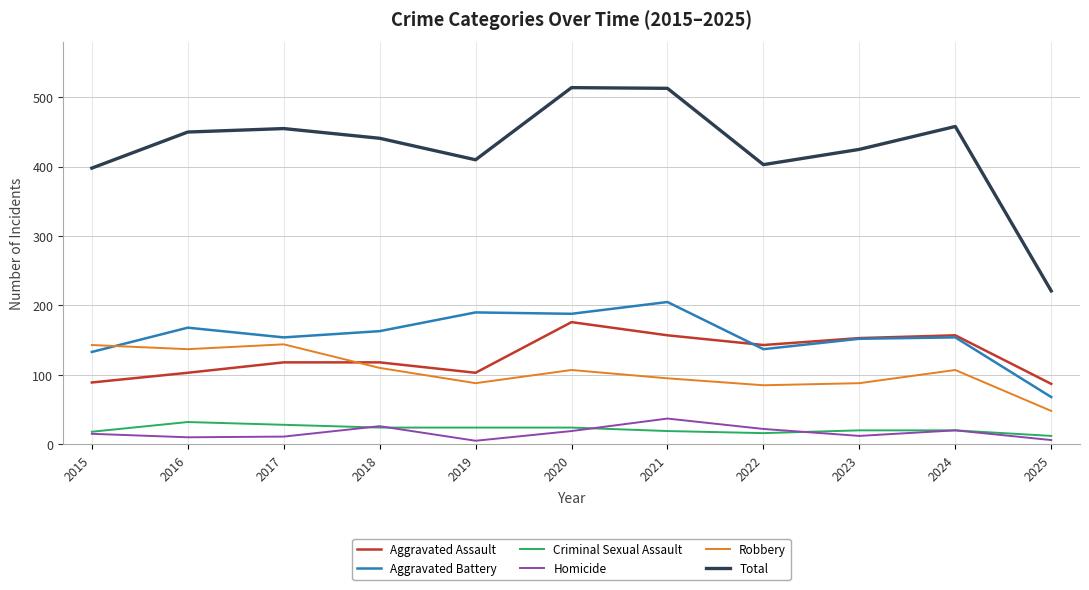

True or false: Aggravated Battery has a value of 103 at 2024.

False